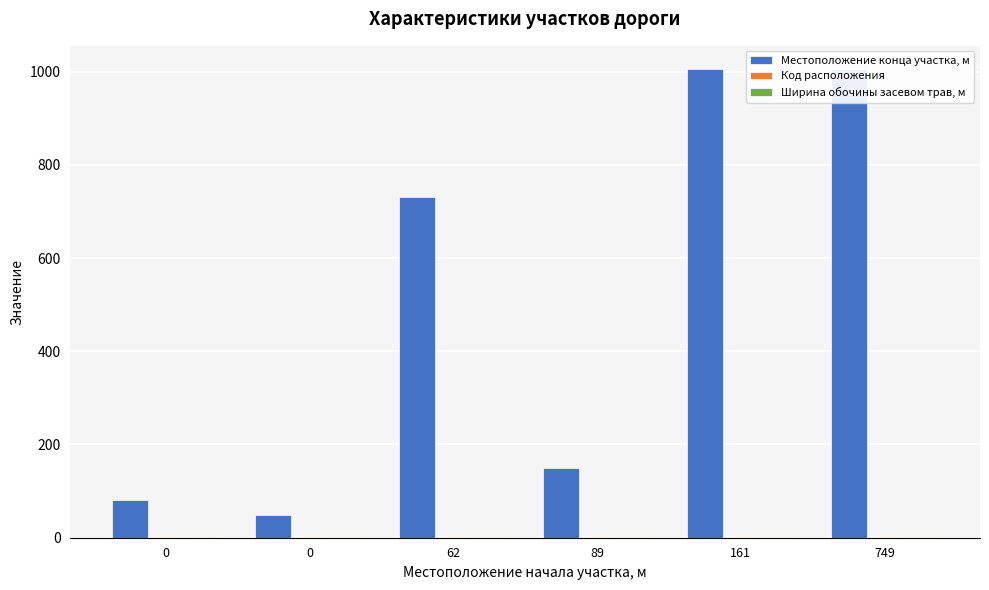

Rank the categories by Ширина обочины засевом трав, м value from lowest to highest.

0, 0, 62, 89, 161, 749